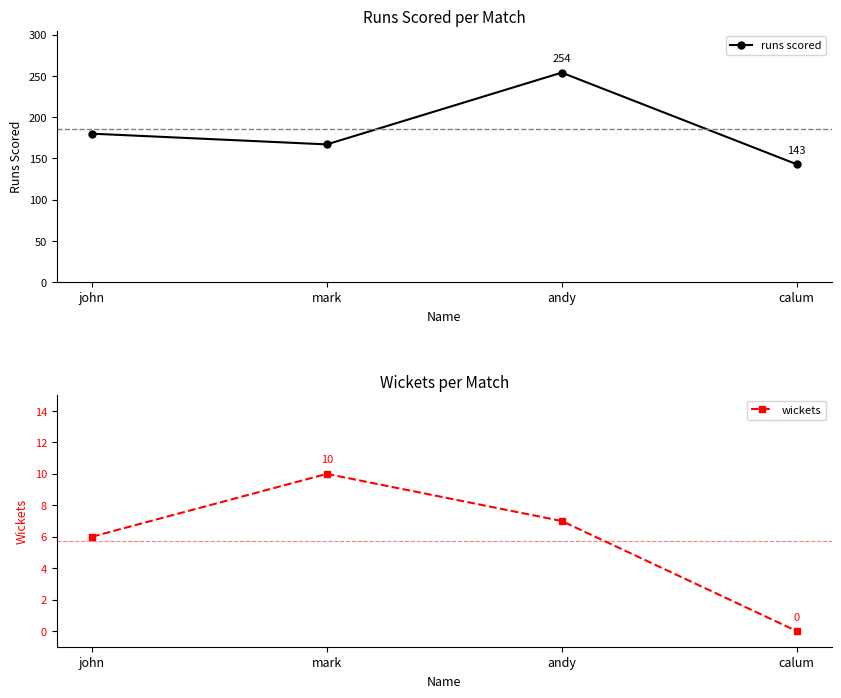

Is this an area chart (filled region under the line)?

No